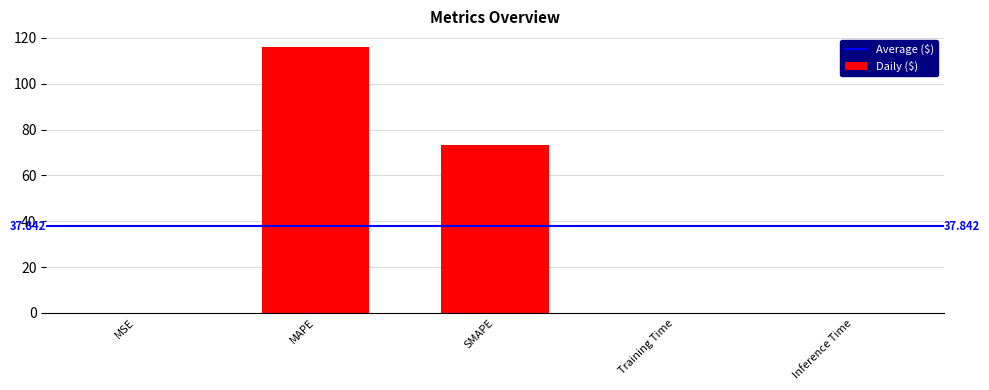

Which label corresponds to the largest value in the chart?

MAPE